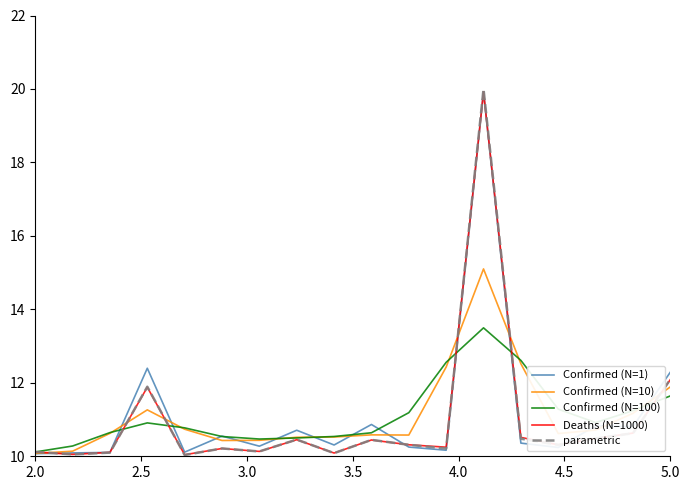

What is the difference between the maximum and second lowest values in the Confirmed (N=10) series?

5.0